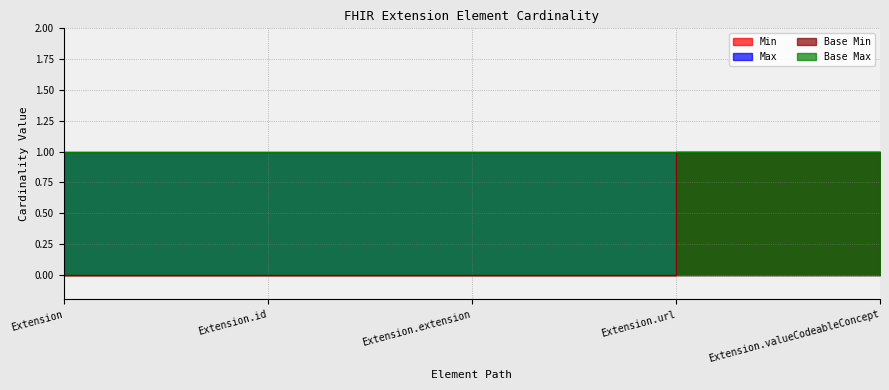

Does the chart display data point markers on the line(s)?

No